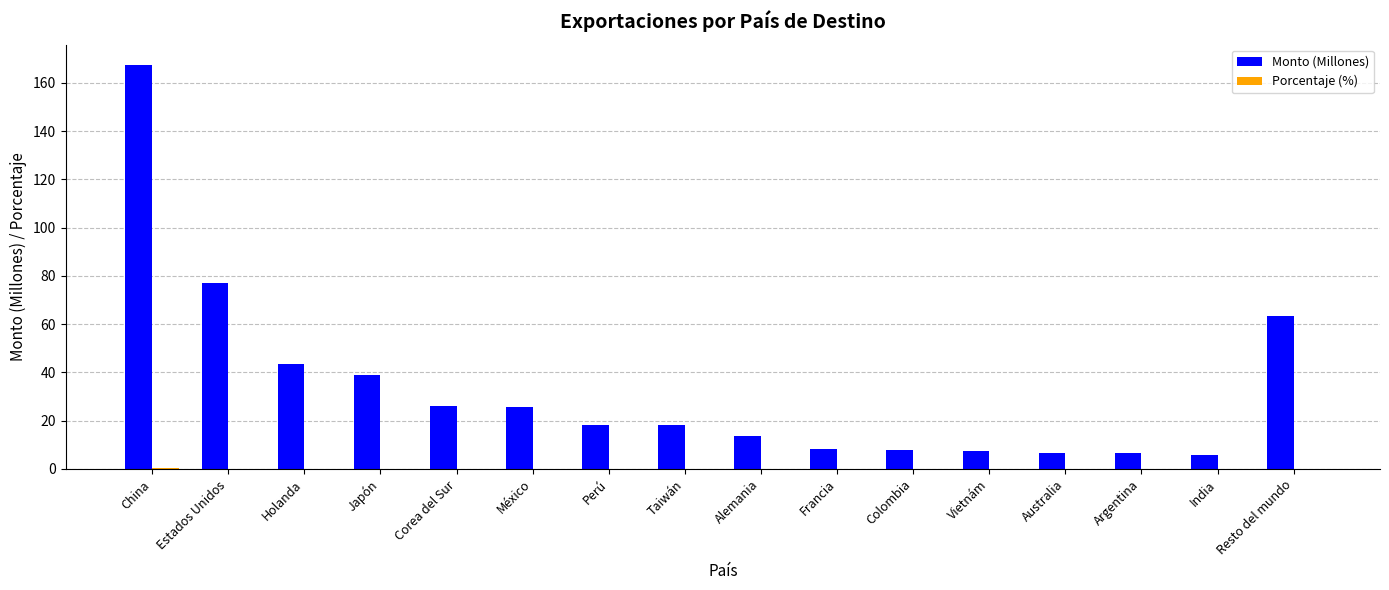

At which category is the sum across all series the highest?

China